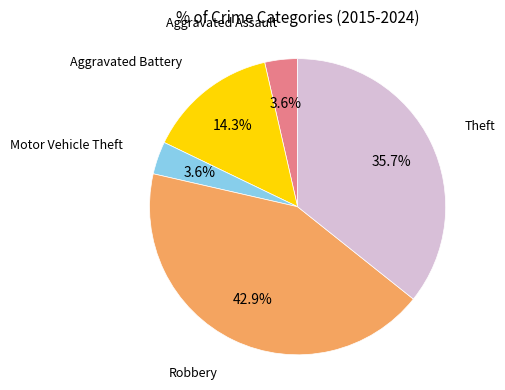

To the nearest percent, what is the average slice percentage?

20%